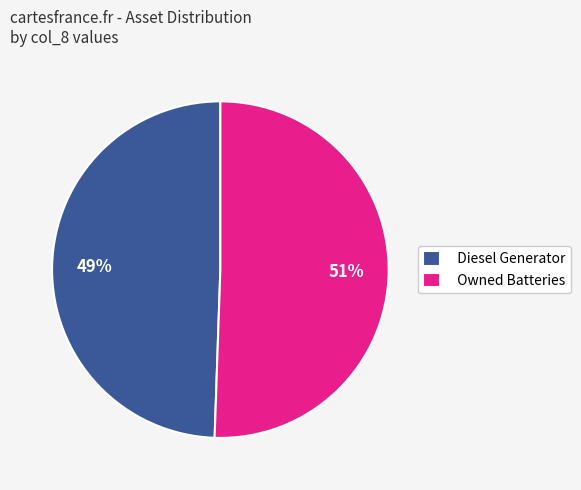

Which category has the biggest portion of the pie?

Owned Batteries